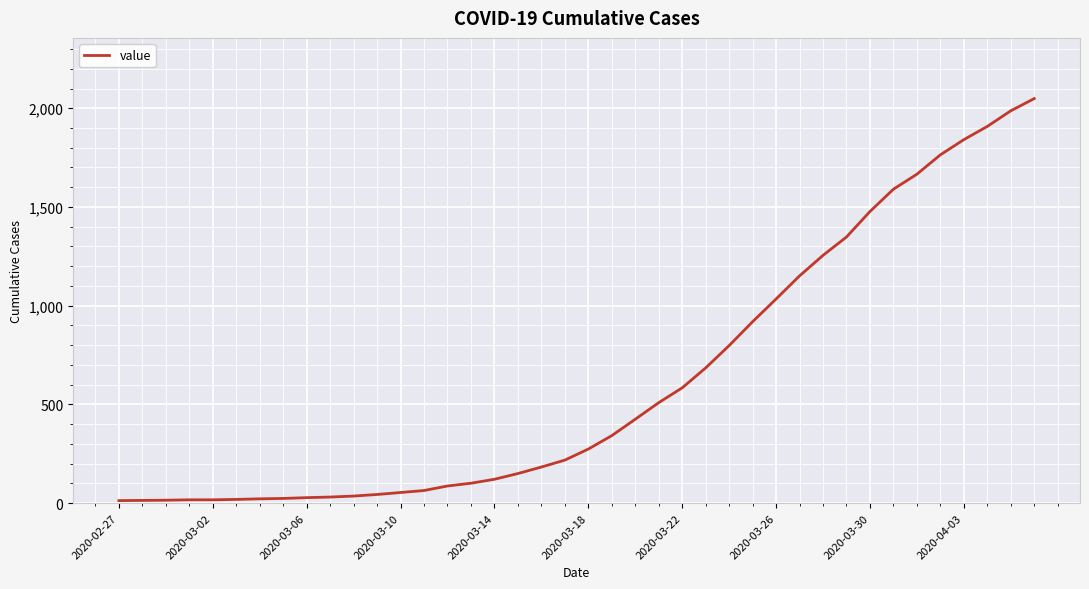

What is the greatest value displayed?

2049